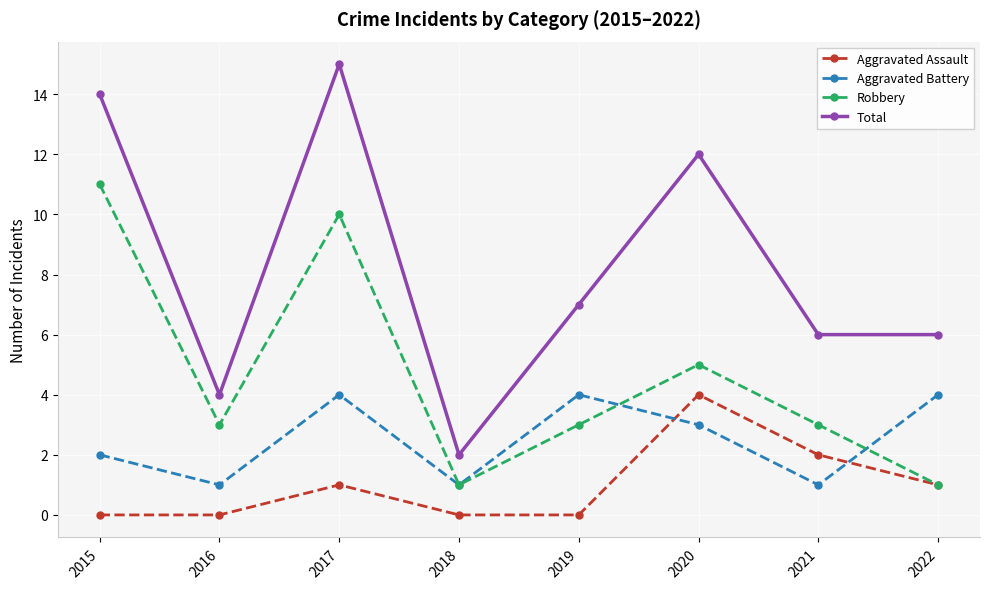

True or false: Aggravated Battery has a value of 6 at 2022.

False